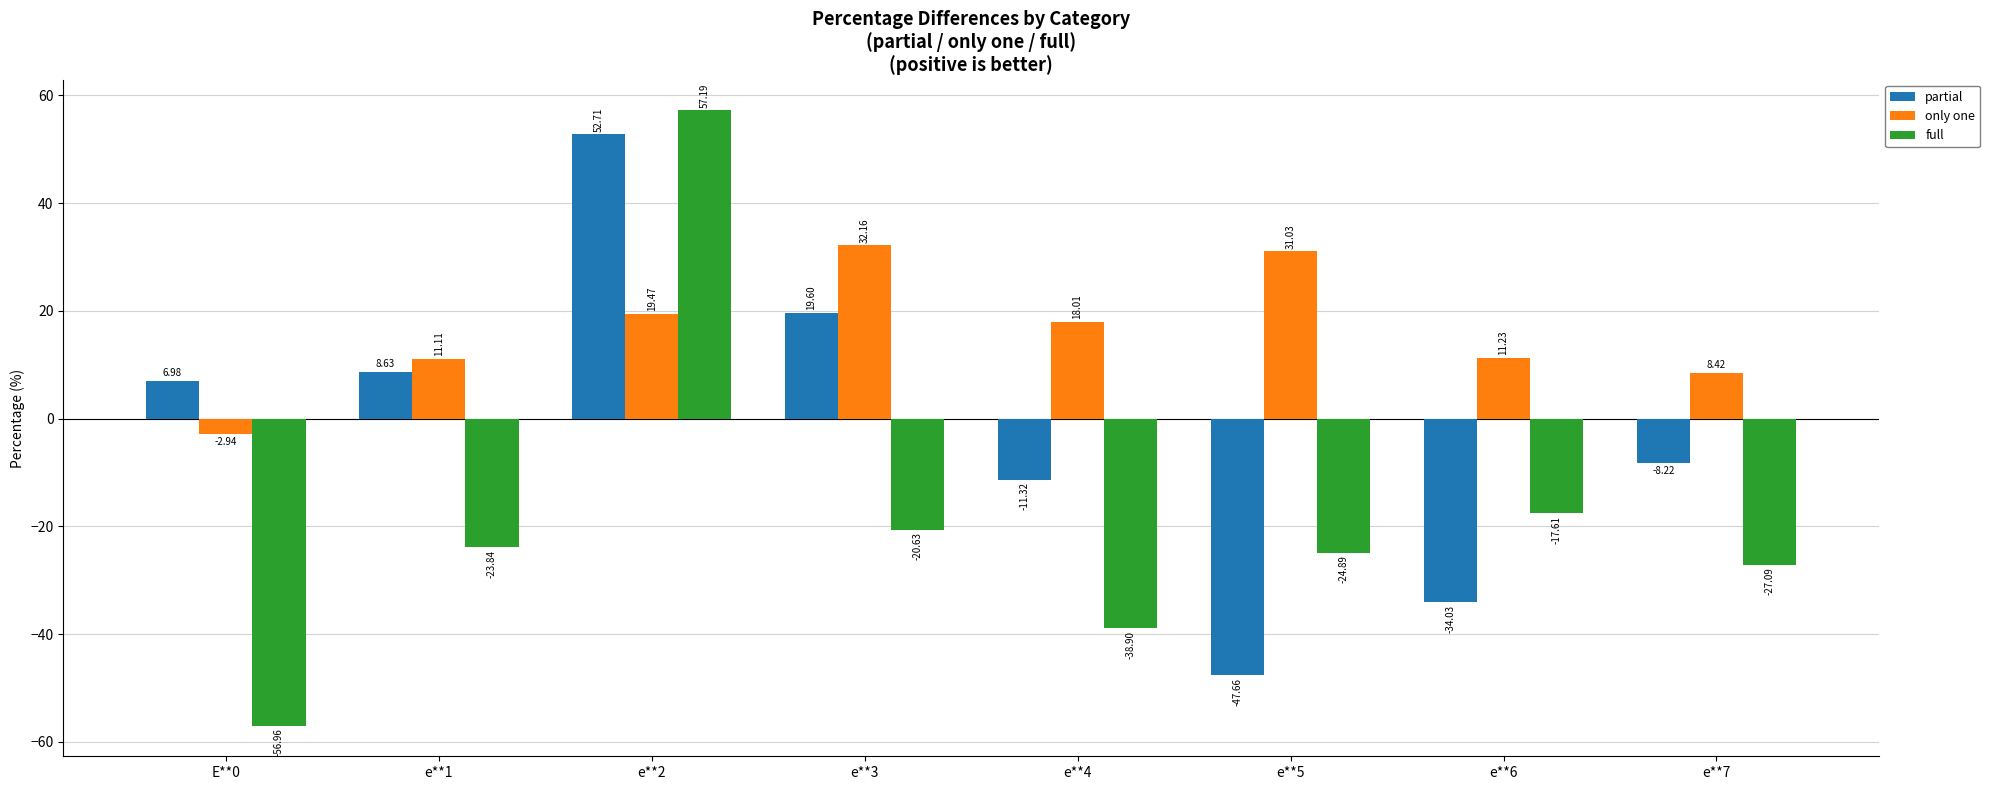

What is the difference between the second highest and second lowest values in the partial series?

53.6